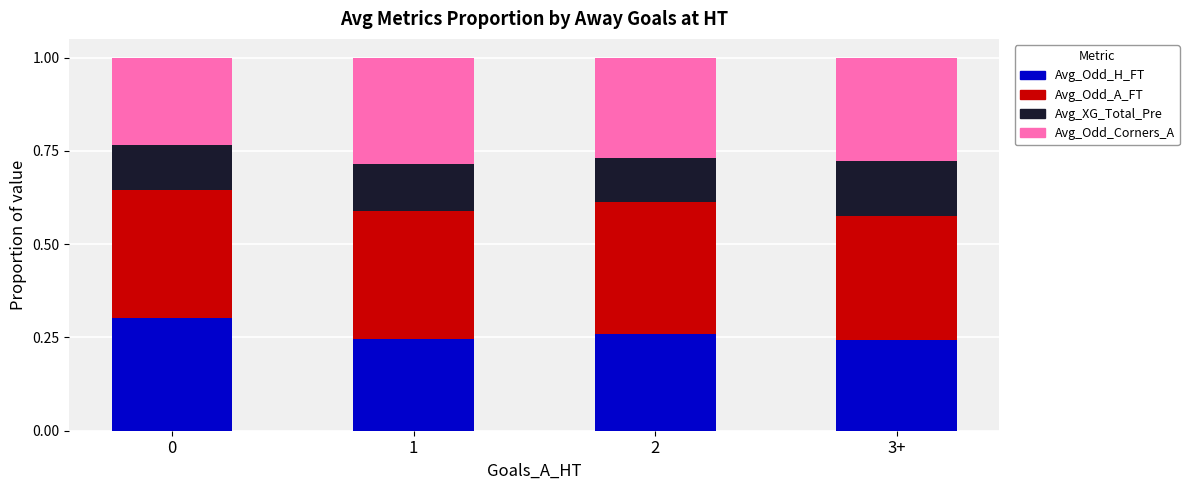

How many data points does each series have?

4